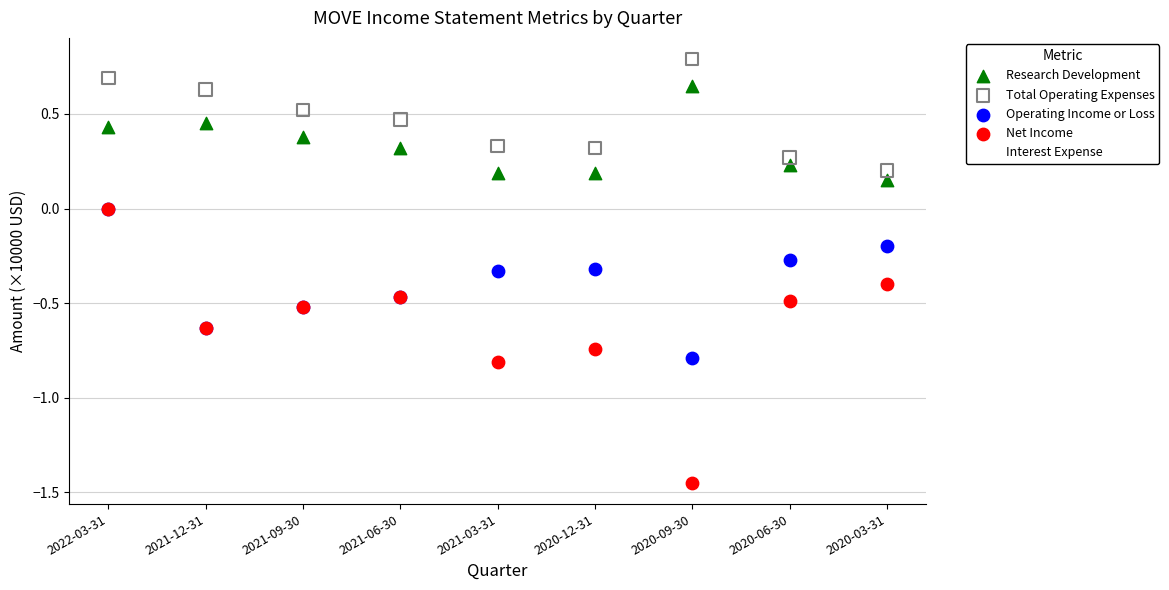

What are all the series names shown in the legend?

Research Development, Total Operating Expenses, Operating Income or Loss, Net Income, Interest Expense